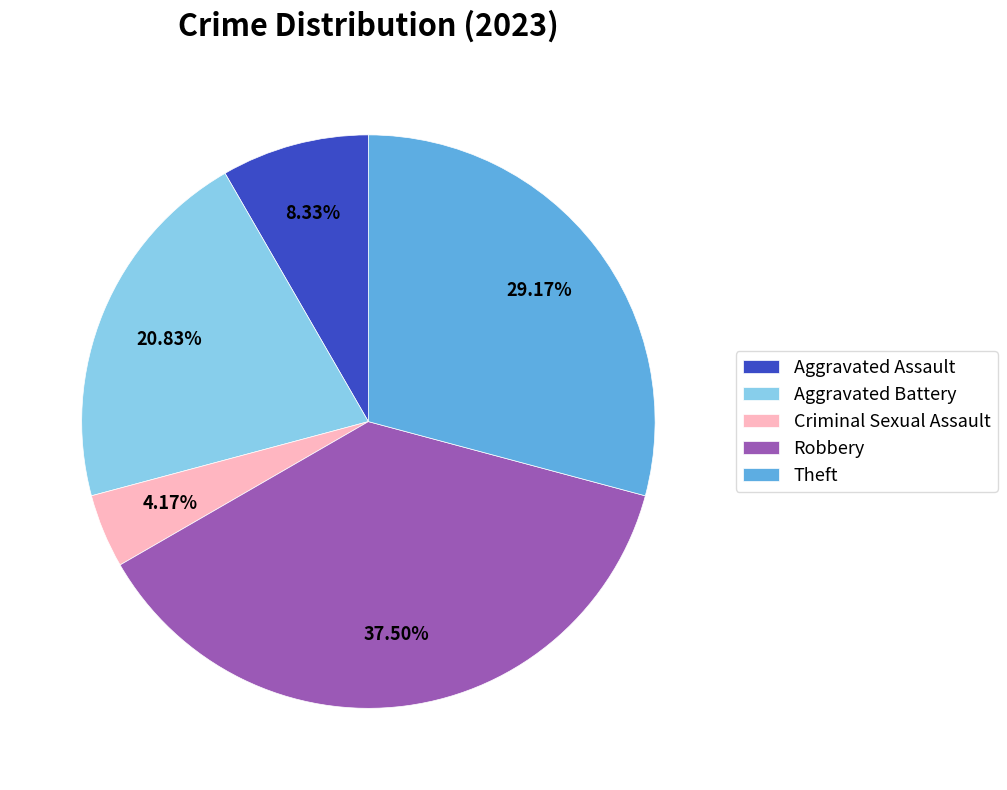

How many slices are in this pie chart?

5